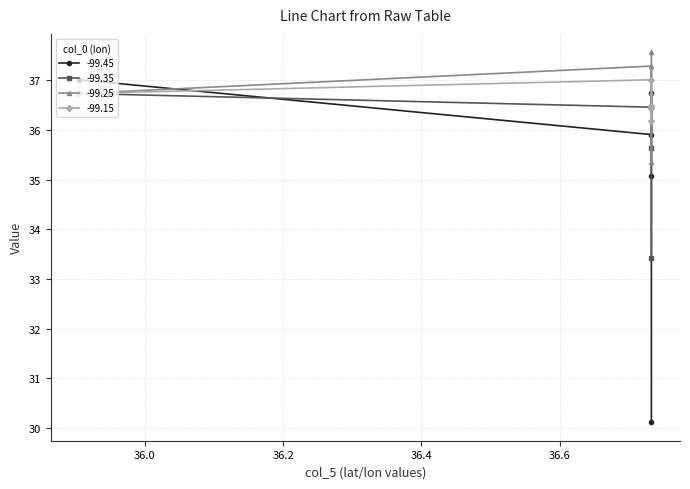

What is the approximate value of -99.45 at 36.732285?

35.1